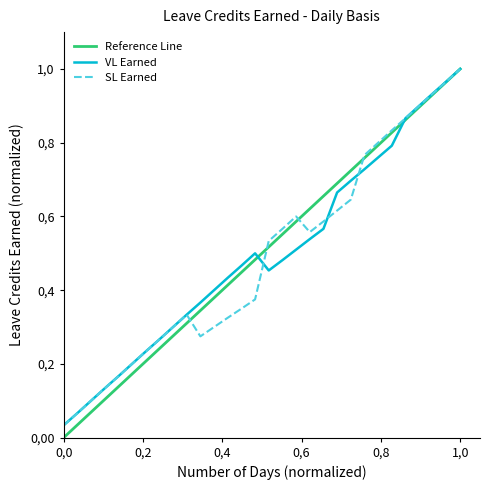

How many lines are shown in the chart?

3